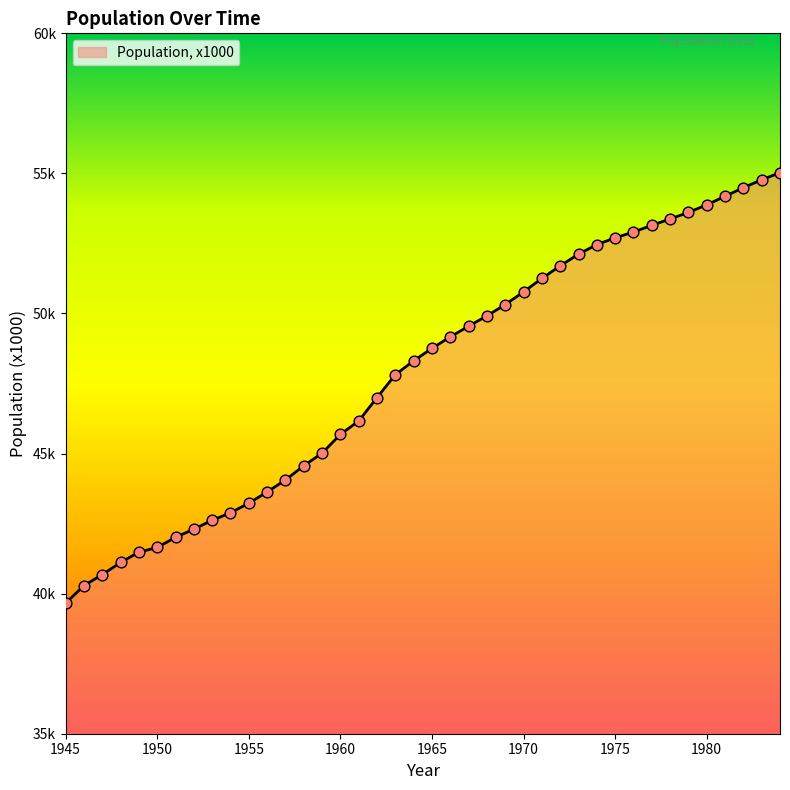

Does the chart have visible grid lines?

No